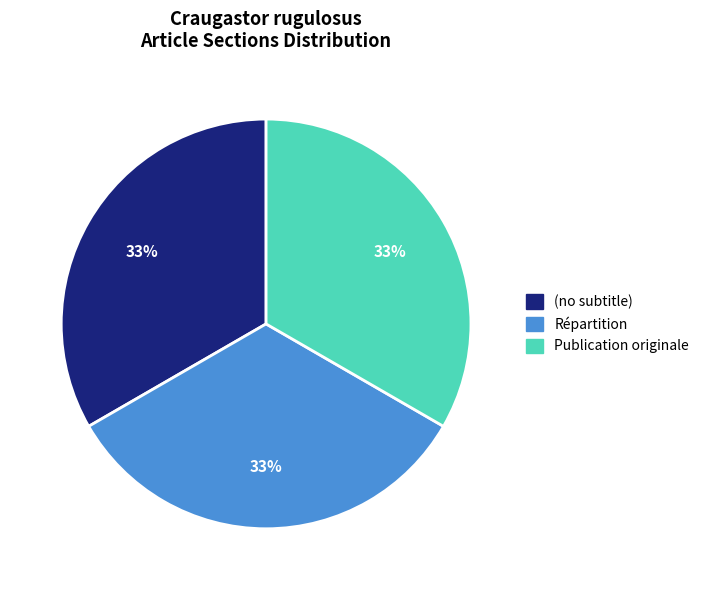

Is (no subtitle) the majority of the pie?

No